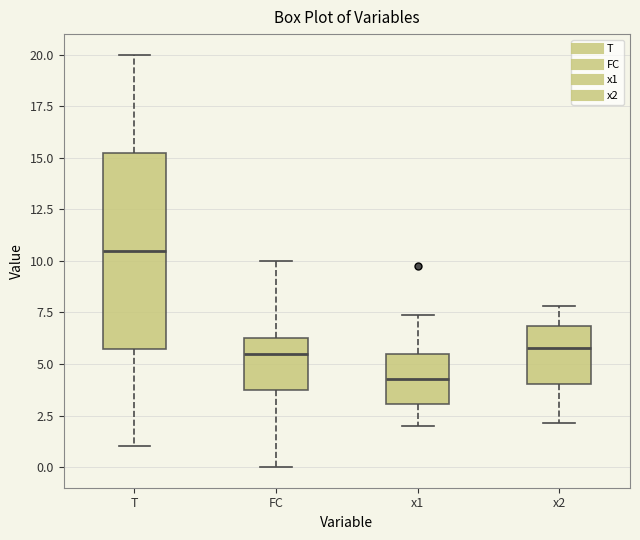

Which box's median line is the highest?

T